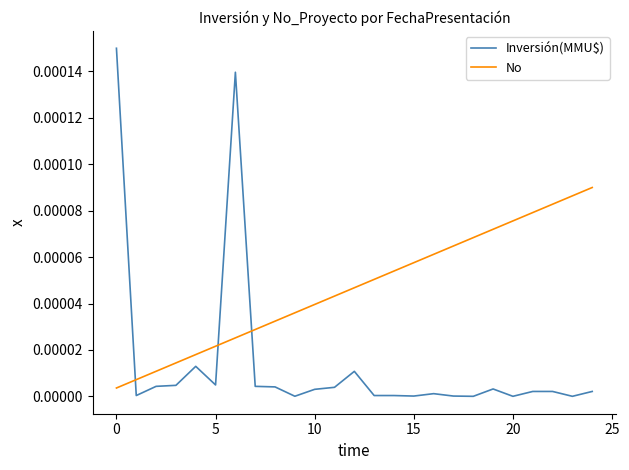

Rank the series by their average value, from highest to lowest.

No, Inversión(MMU$)